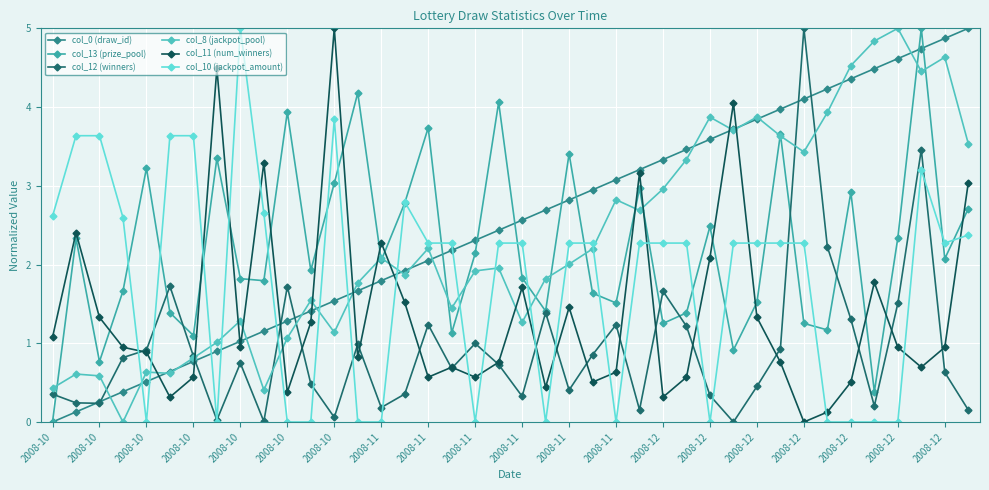

How many data points in col_11 (num_winners) are above 0?

39